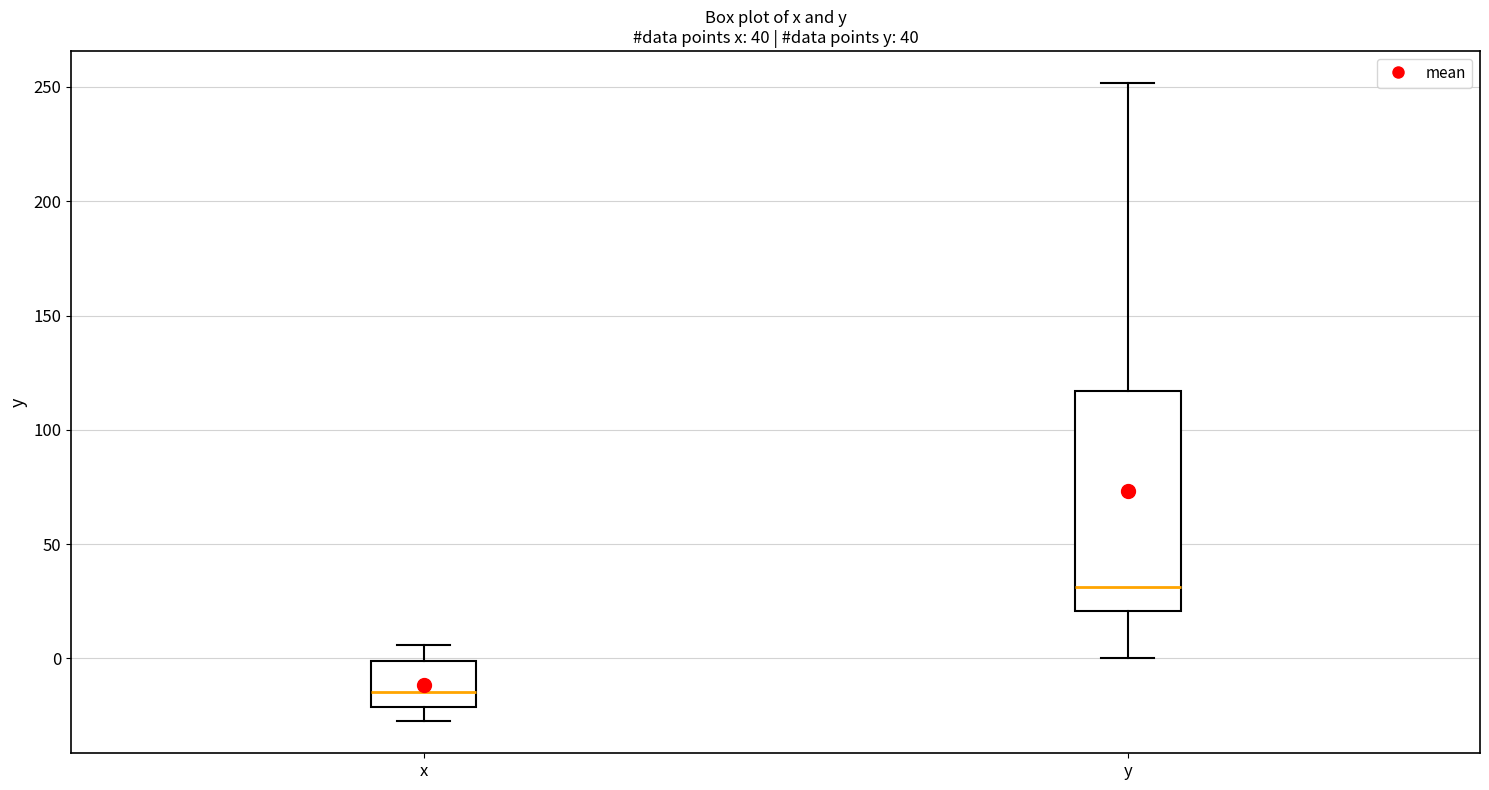

Which box has the highest median line?

y